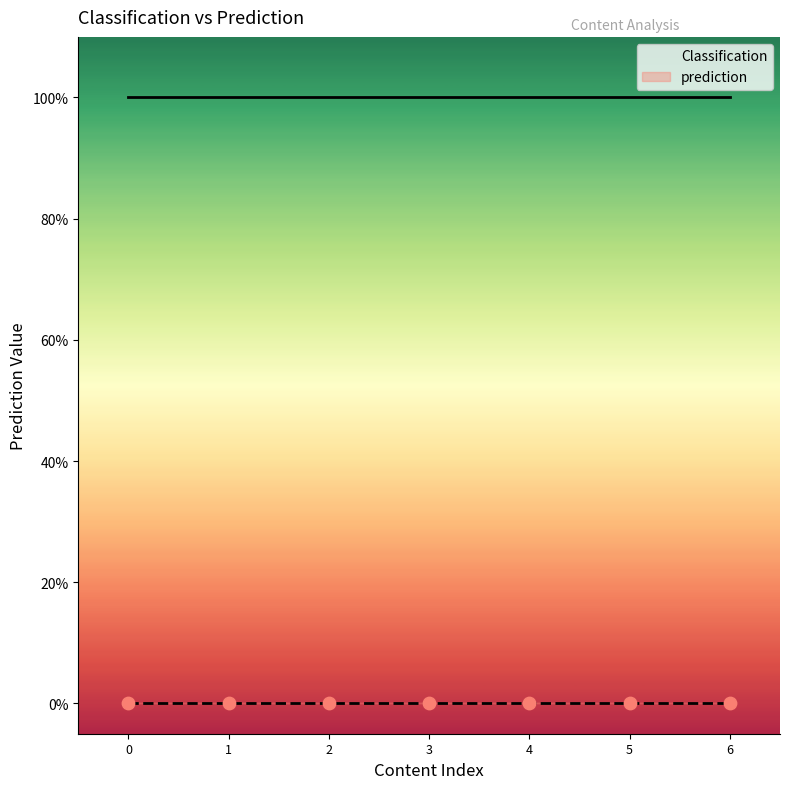

Which series has the widest spread of Y values?

Classification